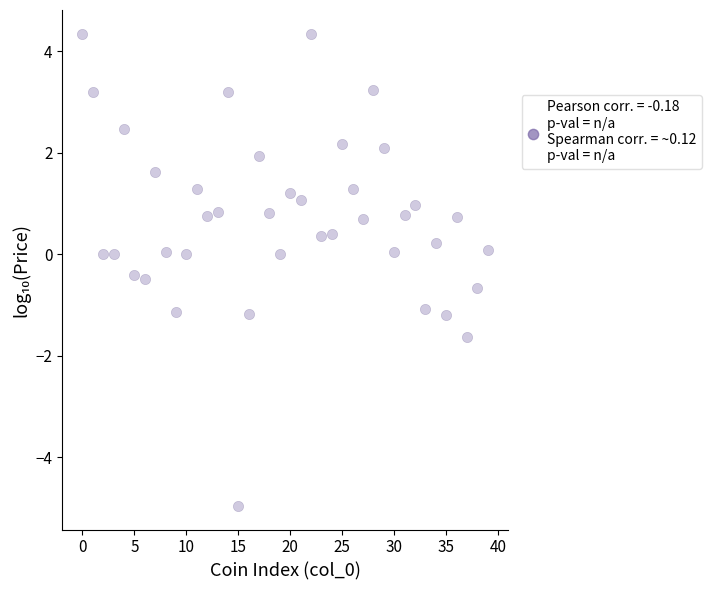

What is the range of Y values (max minus min)?

9.3